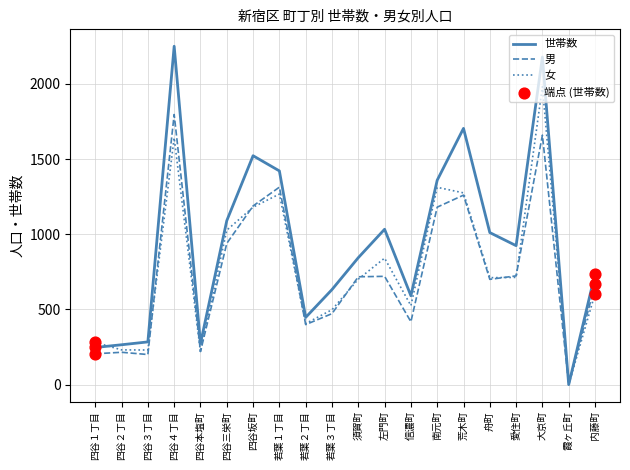

What is the total value across all series at 四谷３丁目?

714